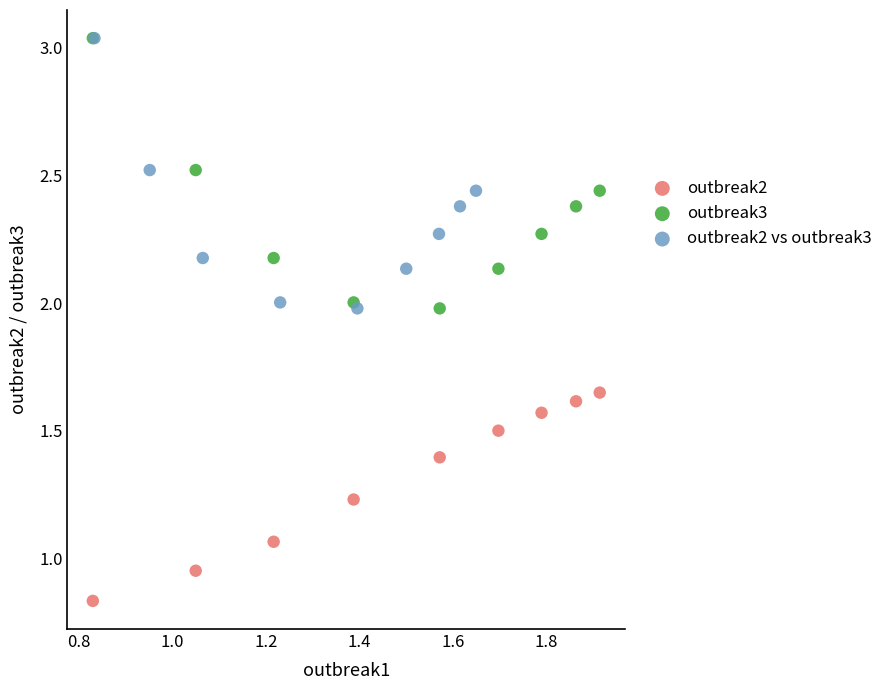

Which series contains the lowest Y value?

outbreak2